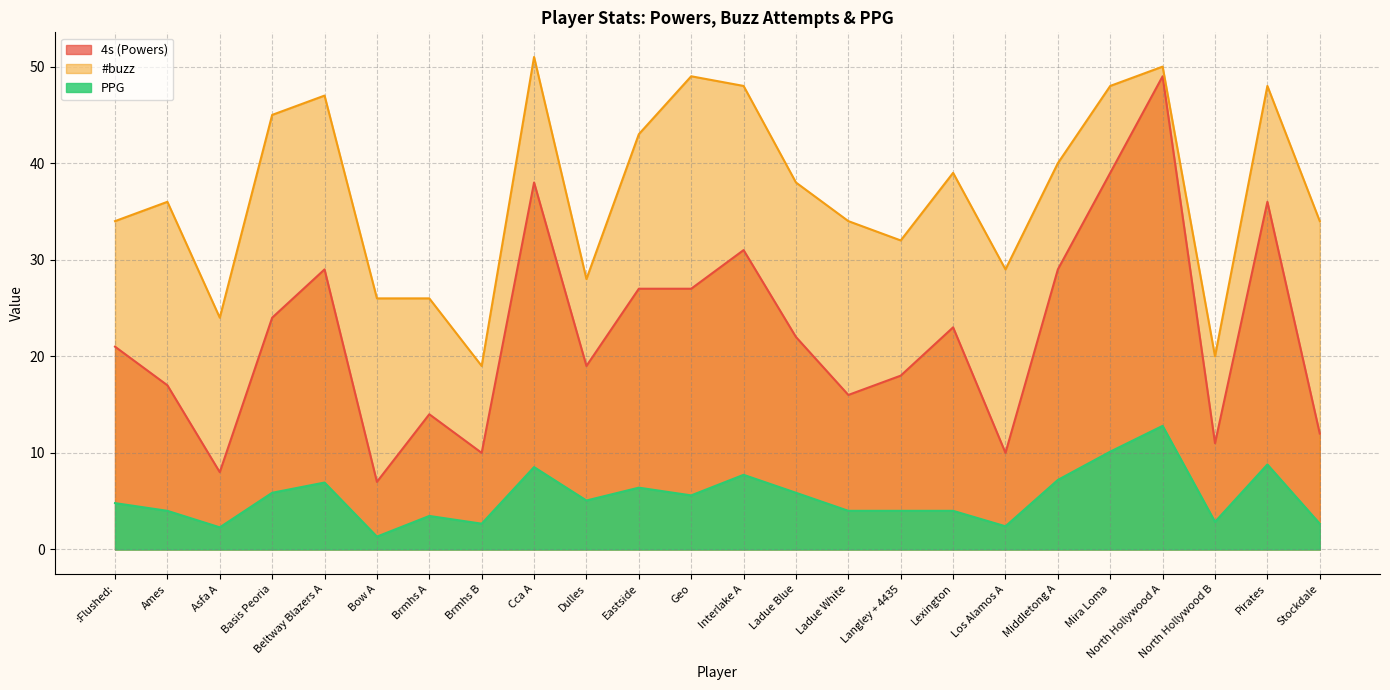

What is the difference between the maximum and minimum values in the 4s (Powers) series?

42.0